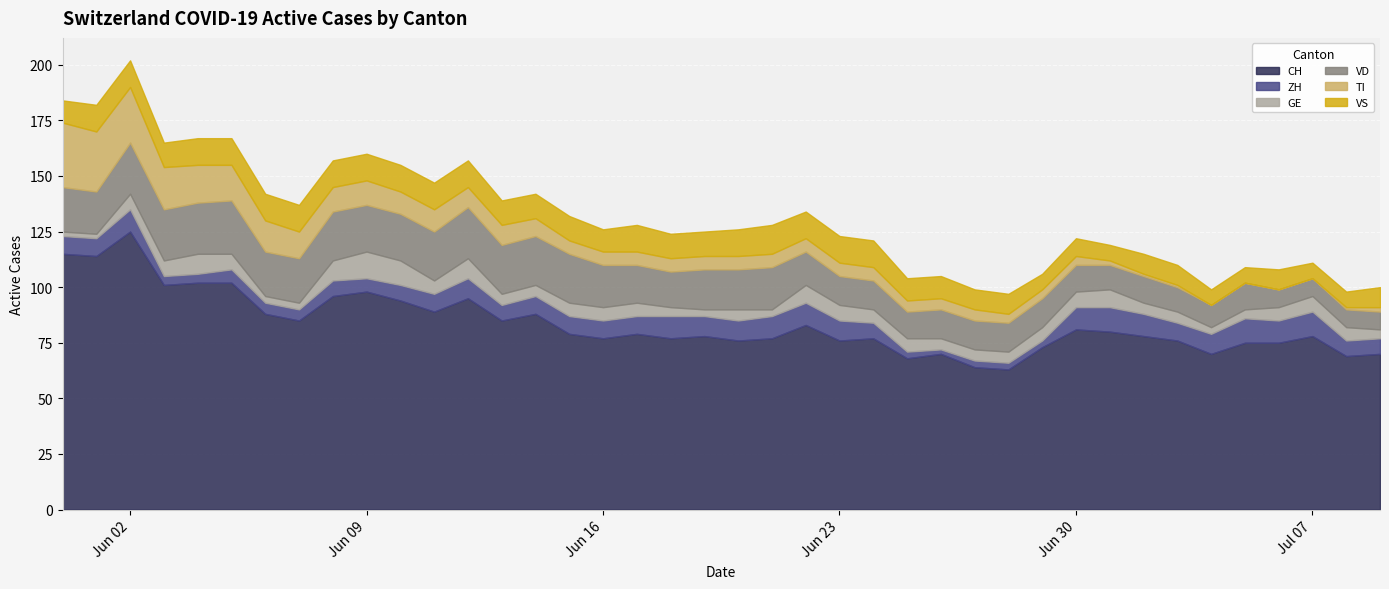

At which label does GE reach its peak?

2020-06-09